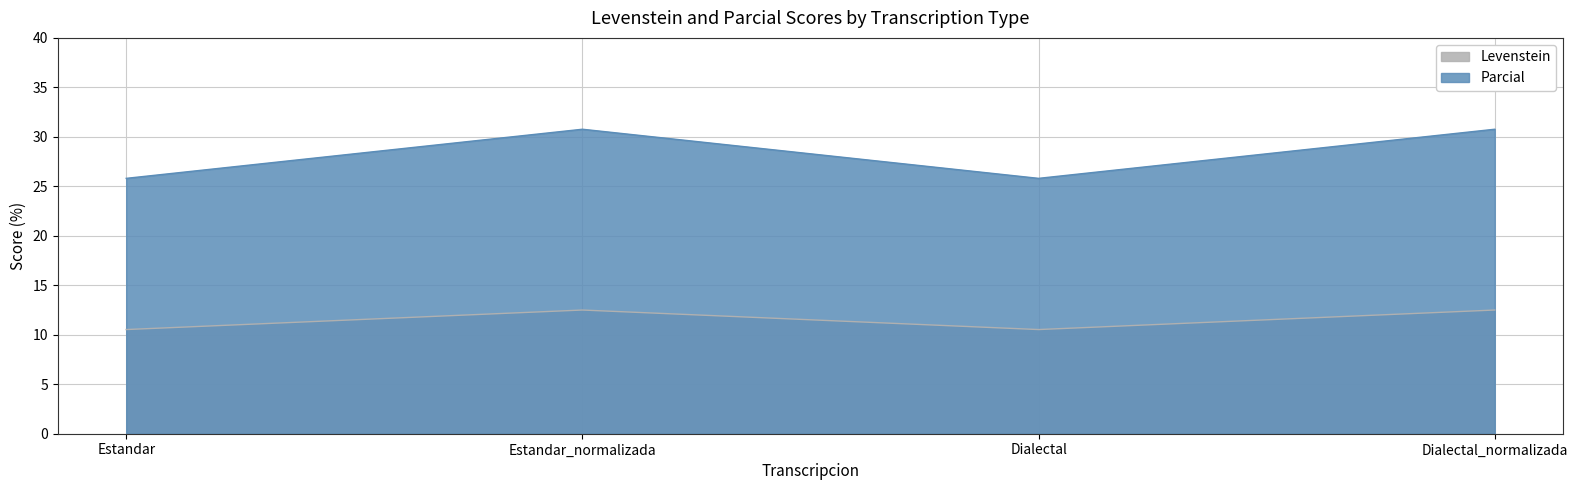

What is the difference between the second highest and second lowest values in the Parcial series?

5.0